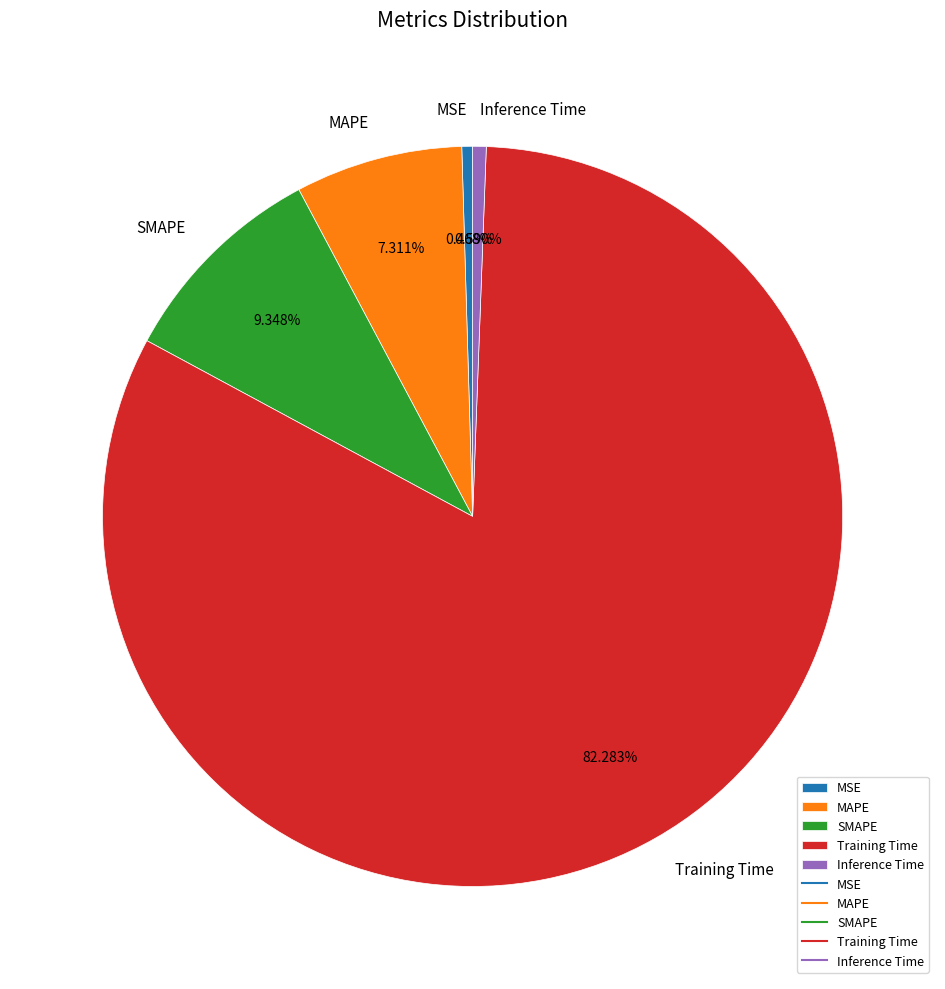

Which category accounts for the majority?

Training Time